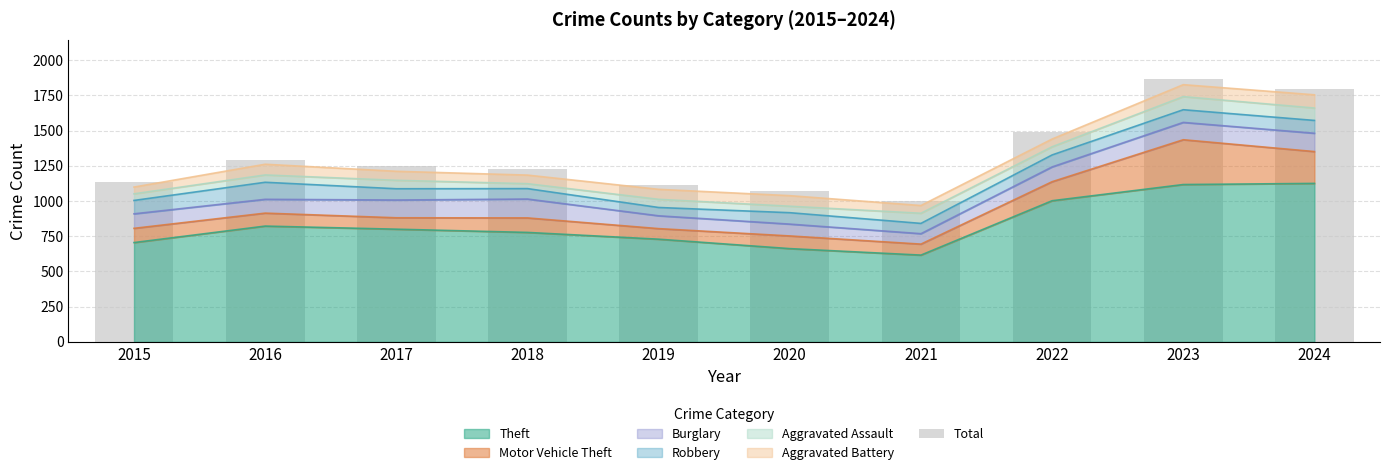

List the labels in order of value, smallest first.

2021, 2020, 2019, 2015, 2018, 2017, 2016, 2022, 2024, 2023